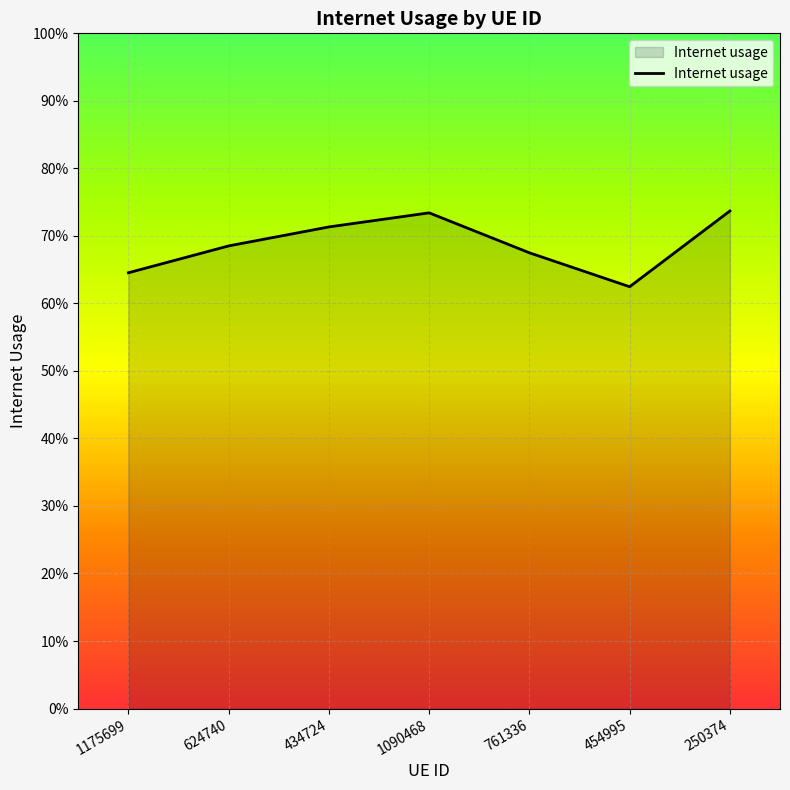

Does the chart have visible grid lines?

Yes